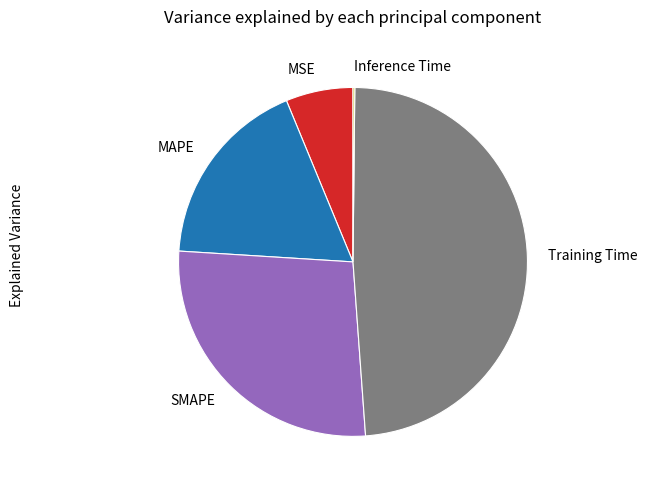

What is the largest slice in the pie chart?

Training Time